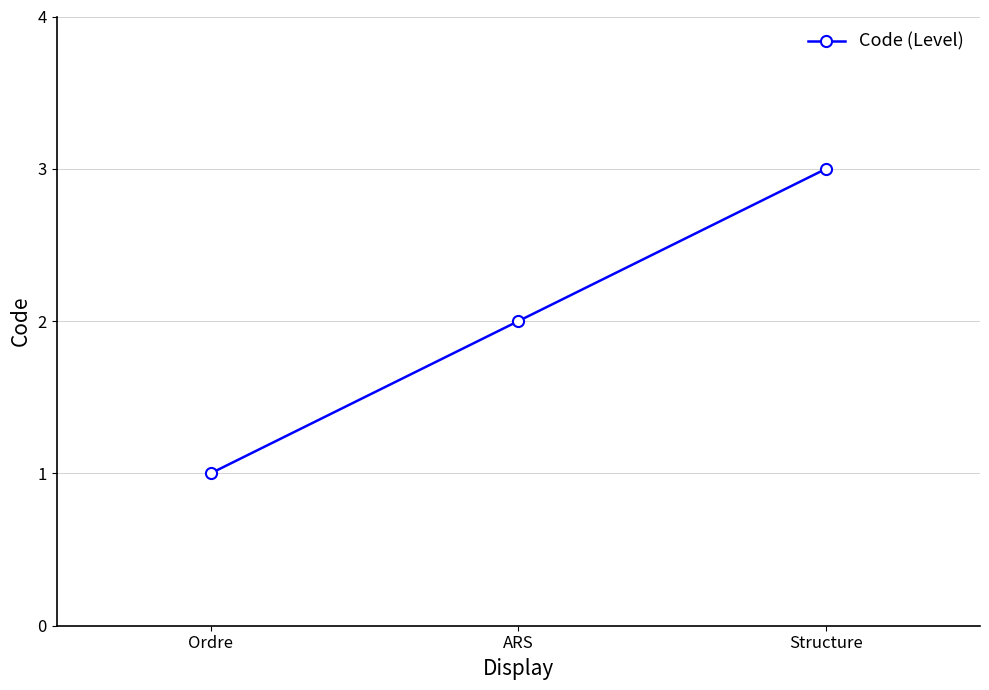

What is the ratio of the value at Structure to the value at Ordre?

3.0